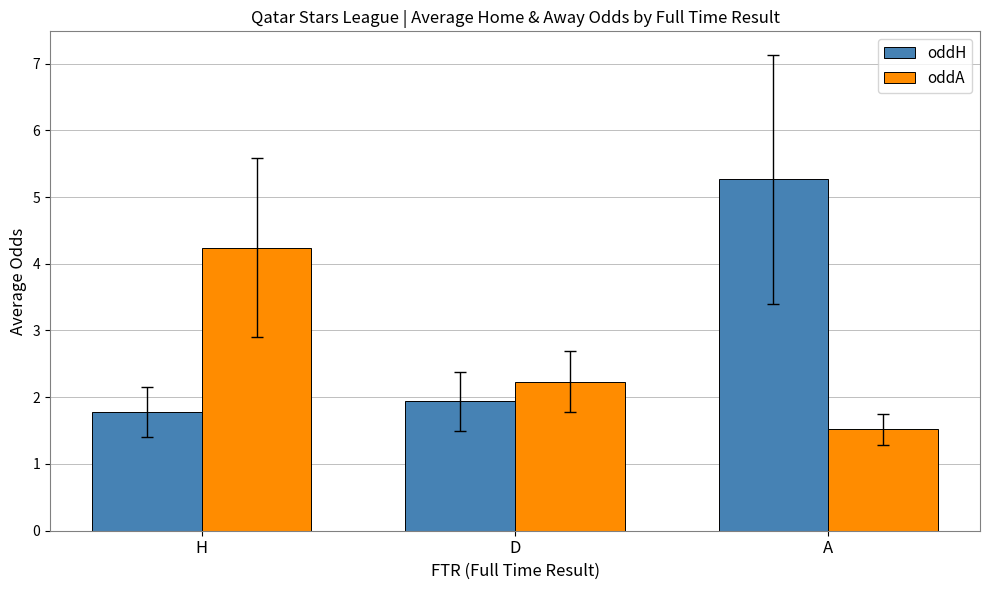

How many values in the oddA series exceed 2?

2